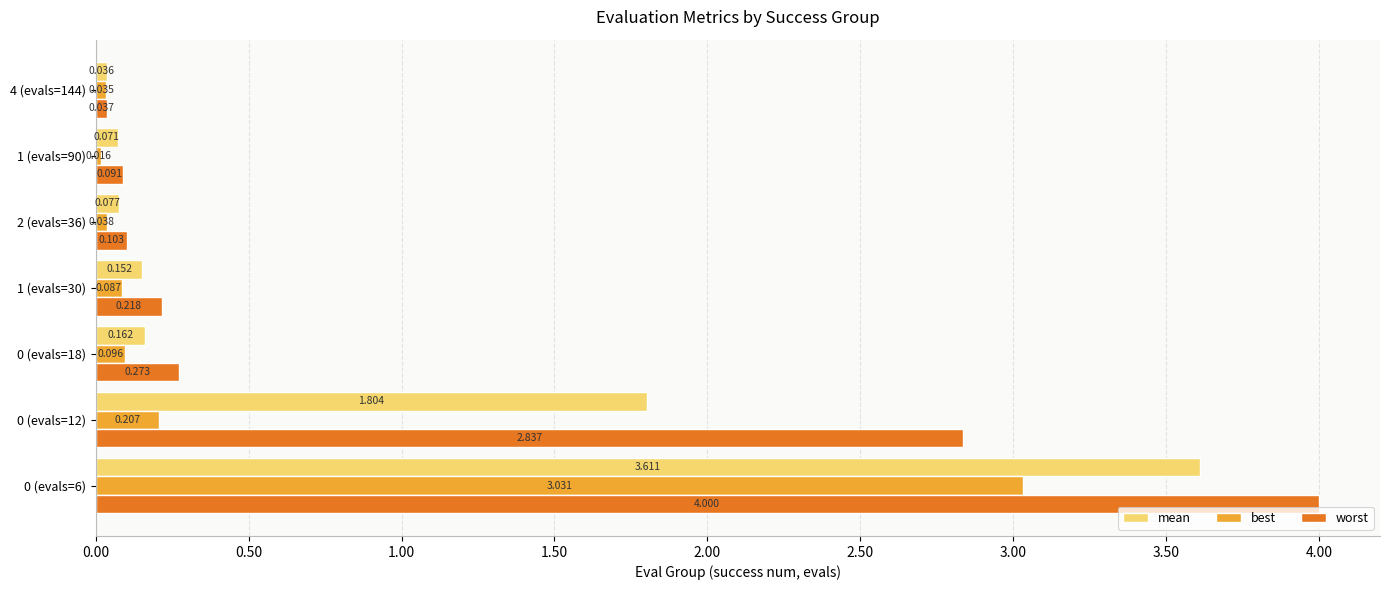

Rank the series at 0 (evals=18) from lowest to highest value.

best, mean, worst